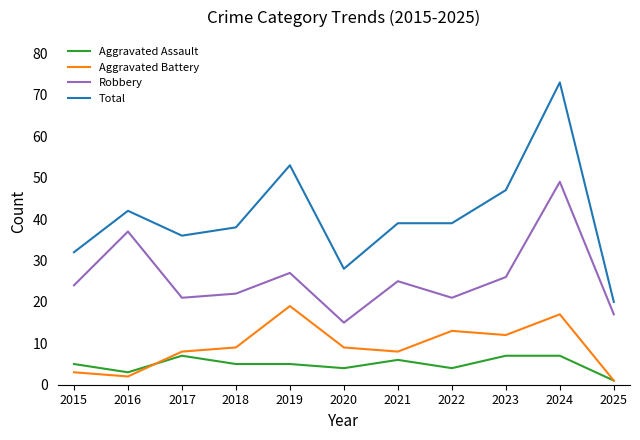

Count the number of data series in this chart.

4